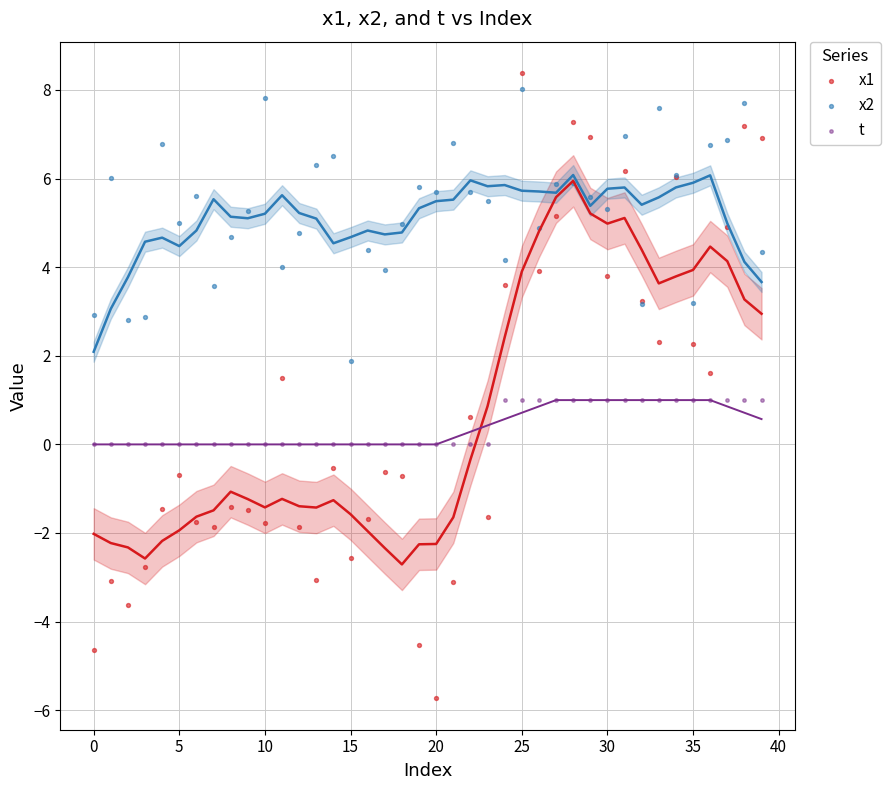

Which series has the largest Y range (max minus min)?

x1